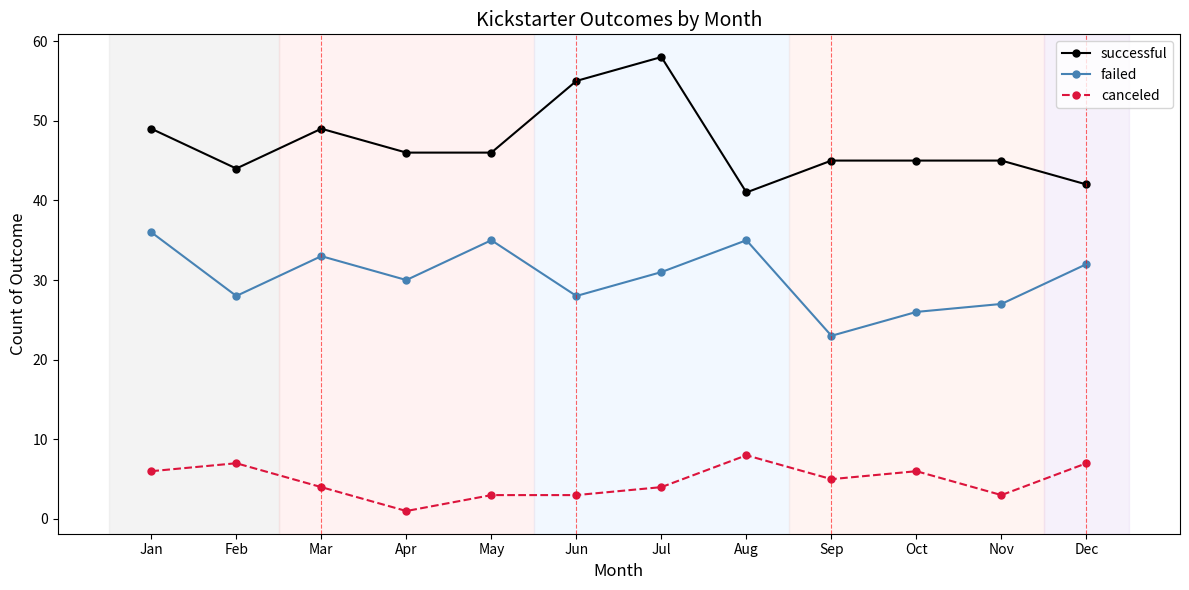

Count the canceled values in the range 3 to 7.

10